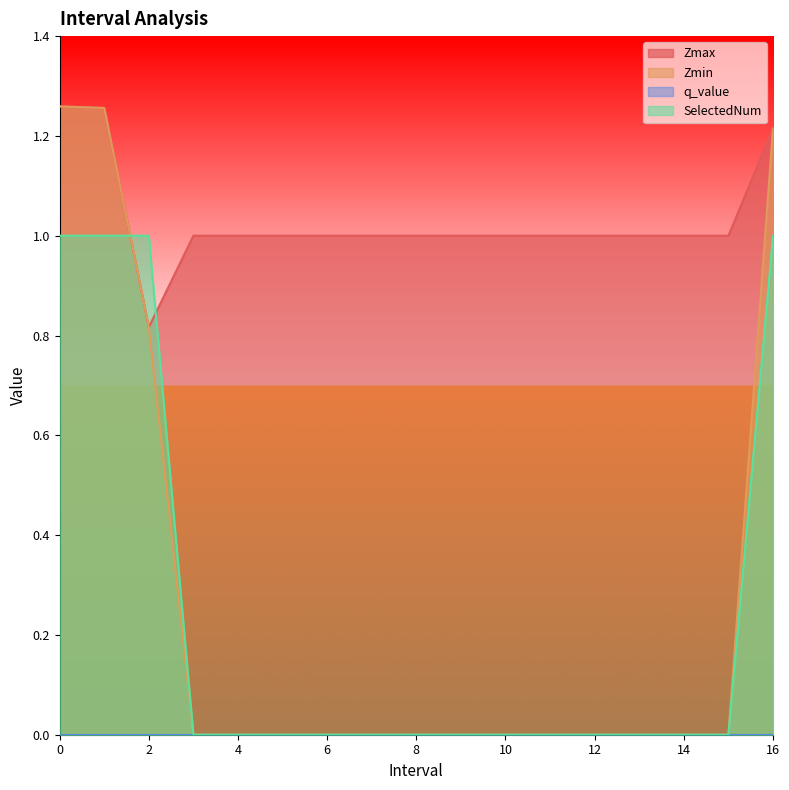

Between which two adjacent categories do SelectedNum and Zmin first intersect?

1.0 and 2.0